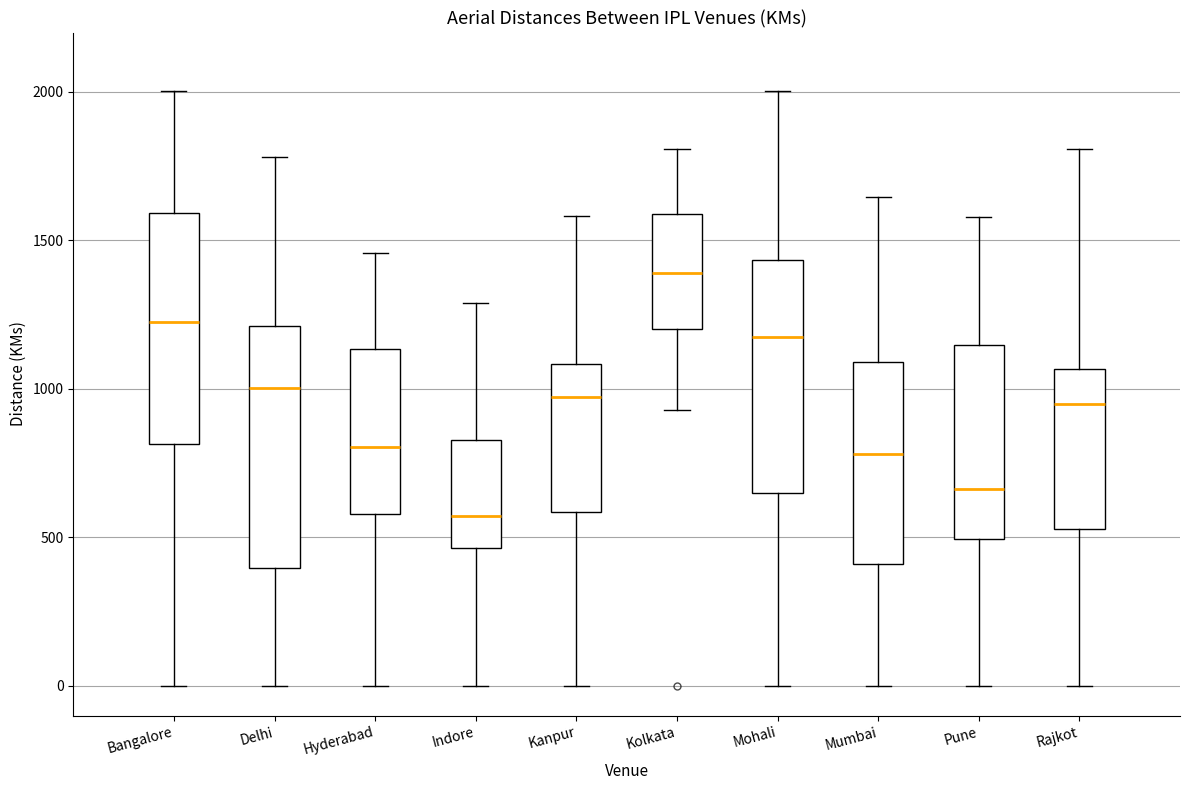

Reading left to right, transcribe this box plot: for each box, give where its median line is, the range the box spans, and where its two whiskers end, as read against the y-axis. The values are not printed on the chart, so give them approximately, as read against the axis.

Bangalore: median 1250, box 800 to 1600, whiskers 0 to 2000
Delhi: median 1000, box 400 to 1200, whiskers 0 to 1800
Hyderabad: median 800, box 600 to 1150, whiskers 0 to 1450
Indore: median 550, box 450 to 850, whiskers 0 to 1300
Kanpur: median 950, box 600 to 1100, whiskers 0 to 1600
Kolkata: median 1400, box 1200 to 1600, whiskers 950 to 1800
Mohali: median 1200, box 650 to 1450, whiskers 0 to 2000
Mumbai: median 800, box 400 to 1100, whiskers 0 to 1650
Pune: median 650, box 500 to 1150, whiskers 0 to 1600
Rajkot: median 950, box 550 to 1050, whiskers 0 to 1800